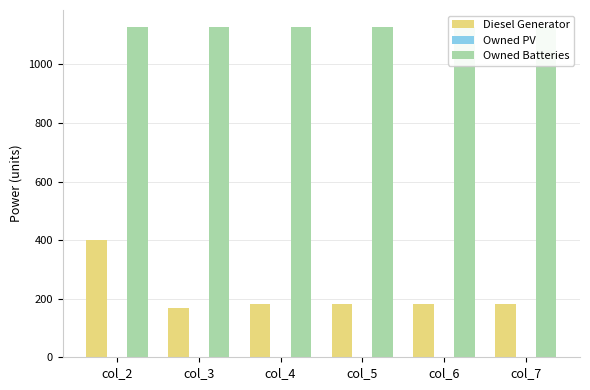

At how many categories does at least one series exceed 800?

6